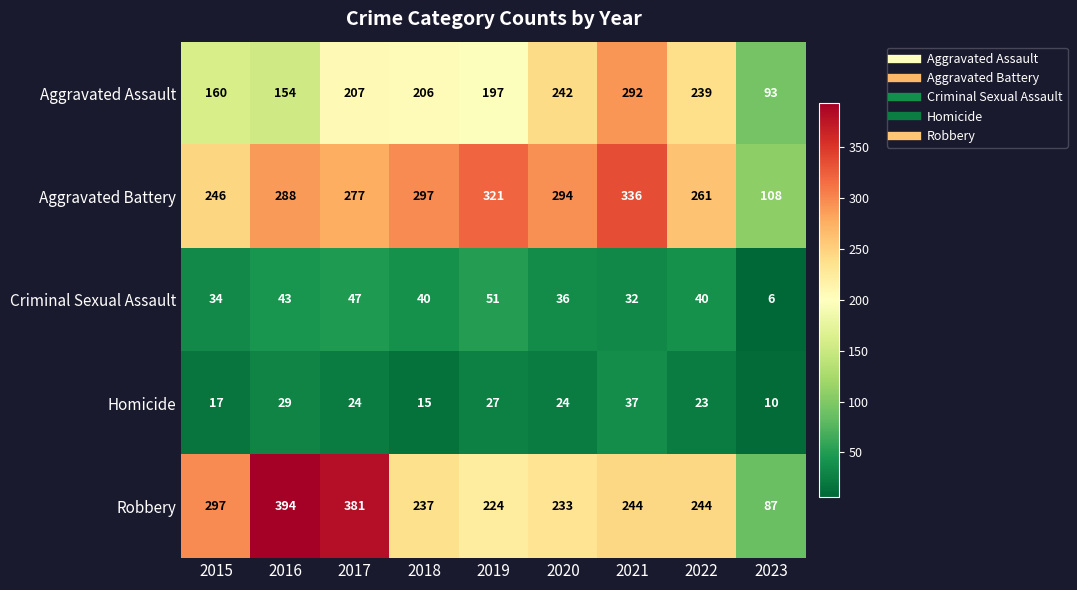

What is the greatest value displayed?

394